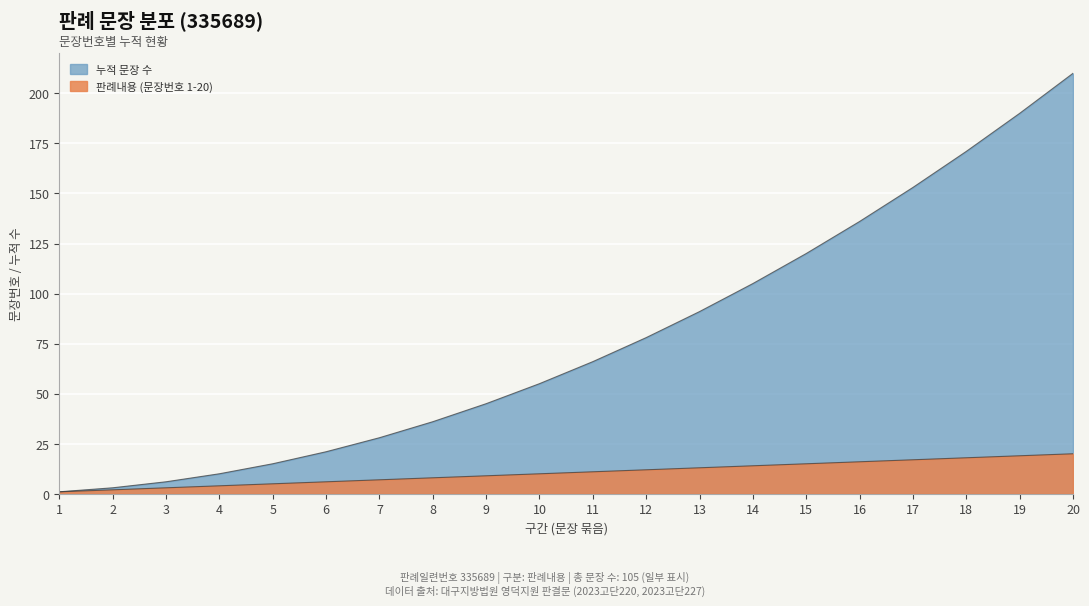

Between 8 and 20, which series saw the biggest shift?

누적 문장 수